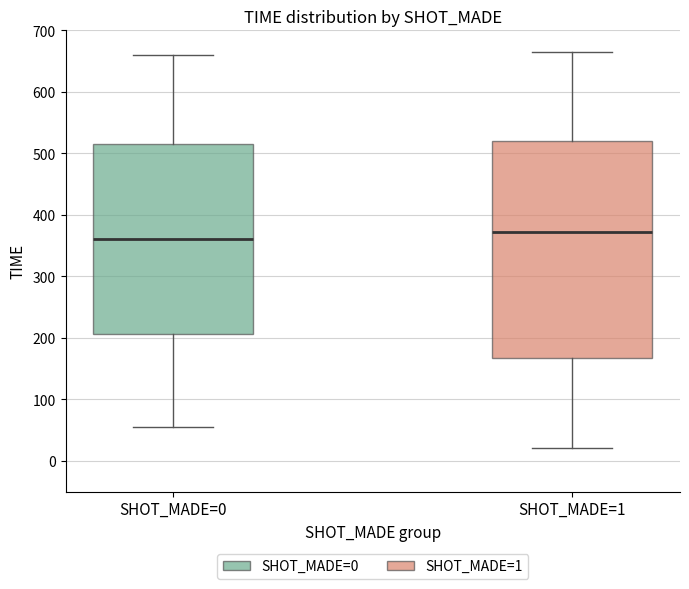

Reading left to right, transcribe this box plot: for each box, give where its median line is, the range the box spans, and where its two whiskers end, as read against the y-axis. The values are not printed on the chart, so give them approximately, as read against the axis.

SHOT_MADE=0: median 360, box 210 to 520, whiskers 60 to 660
SHOT_MADE=1: median 370, box 170 to 520, whiskers 20 to 670